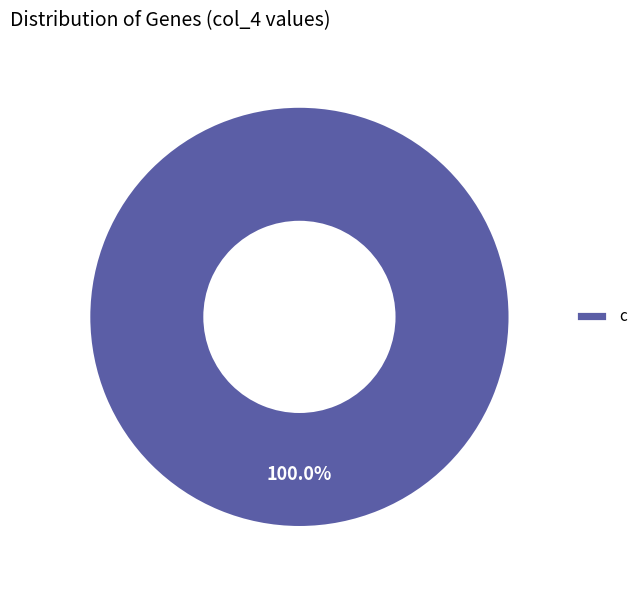

Rank the categories by value from highest to lowest.

c